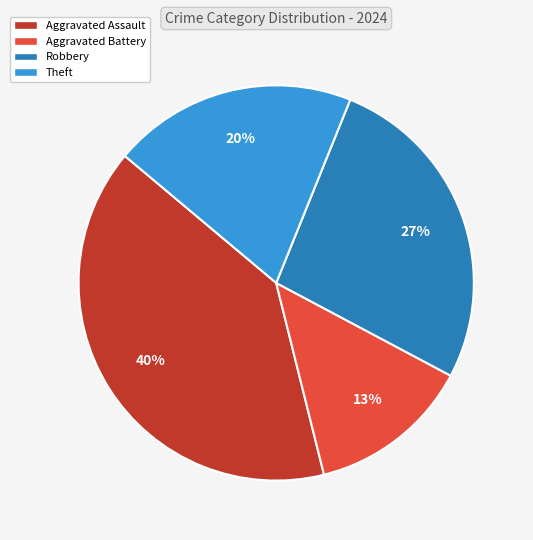

To the nearest percent, what is the difference between the largest and smallest slice percentages?

27%